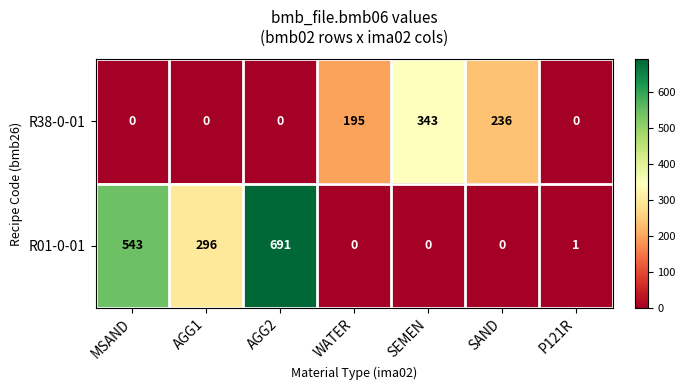

What is the total value across all series at P121R?

1